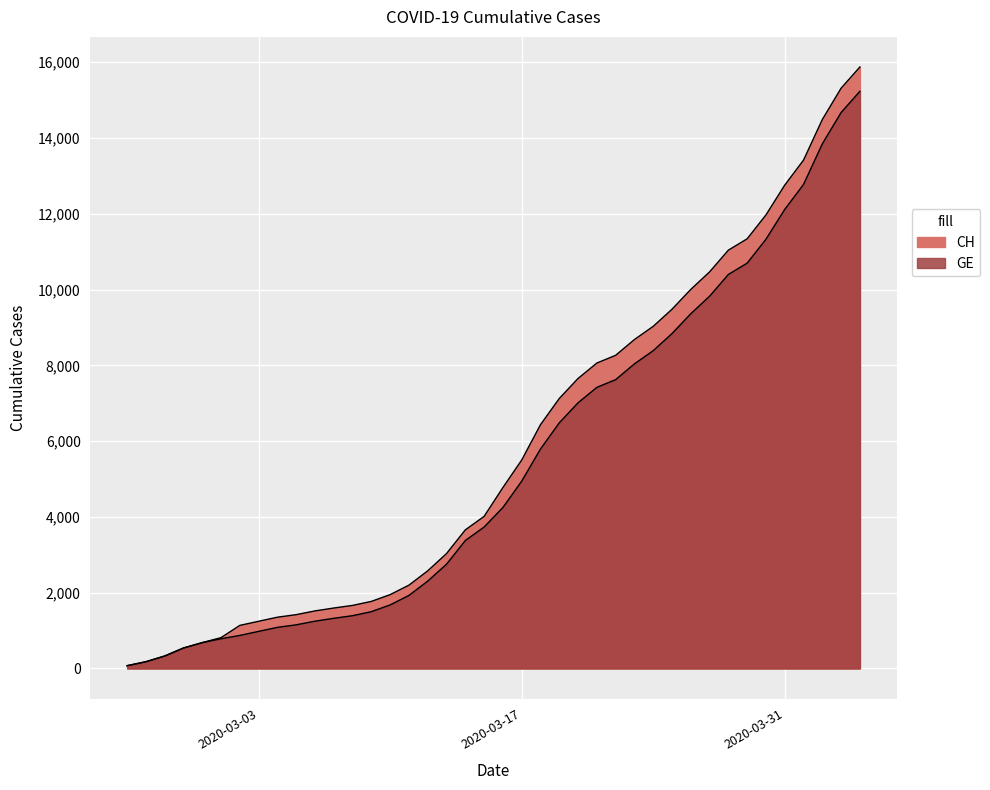

What value does the GE series have at 2020-03-27, to the nearest 100?

9800